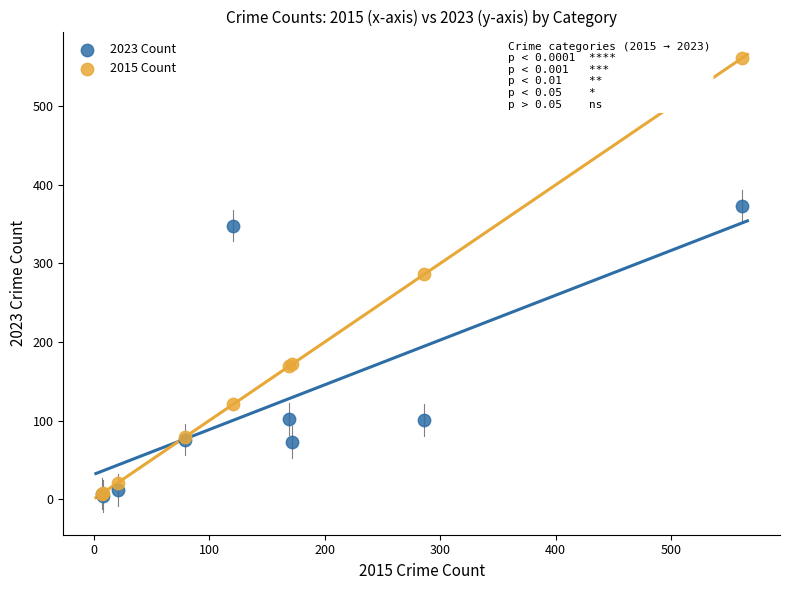

Which series reaches the maximum Y coordinate?

2015 Count